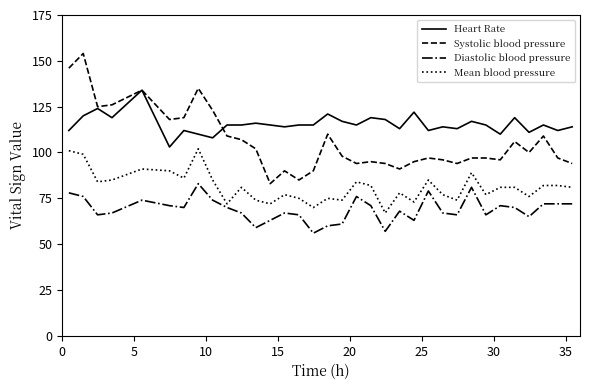

True or false: Systolic blood pressure and Diastolic blood pressure intersect in this chart.

False